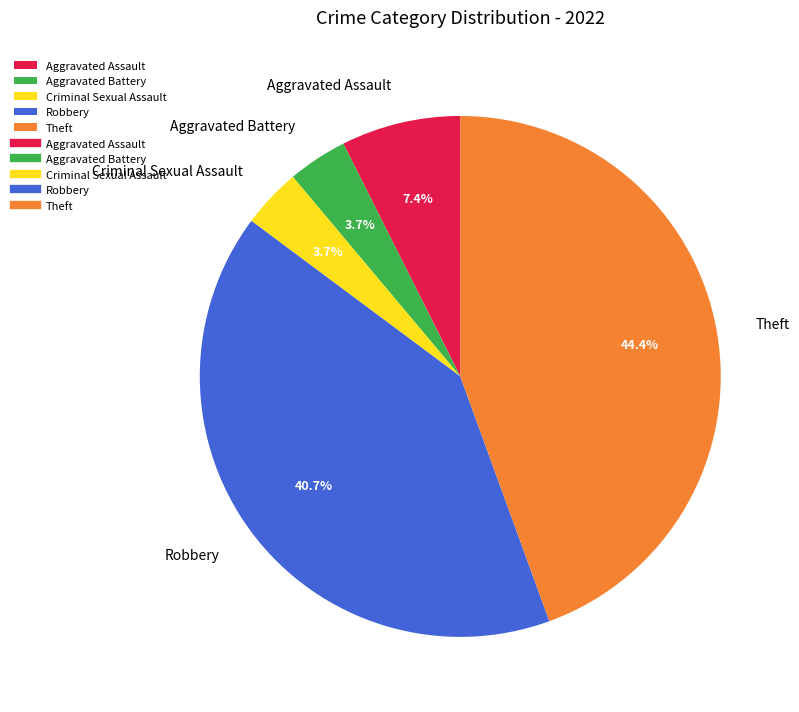

Approximately how many times larger is the value at Aggravated Assault compared to Theft?

0.2